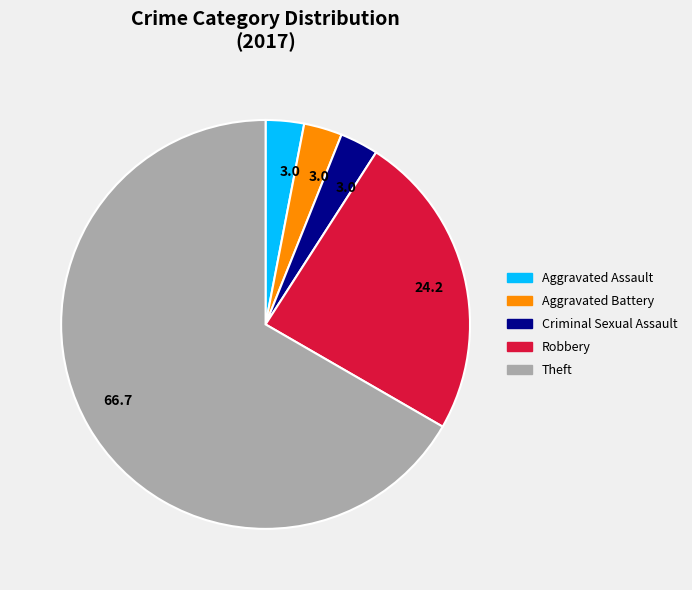

What is the ratio of the value at Aggravated Battery to the value at Criminal Sexual Assault?

1.0